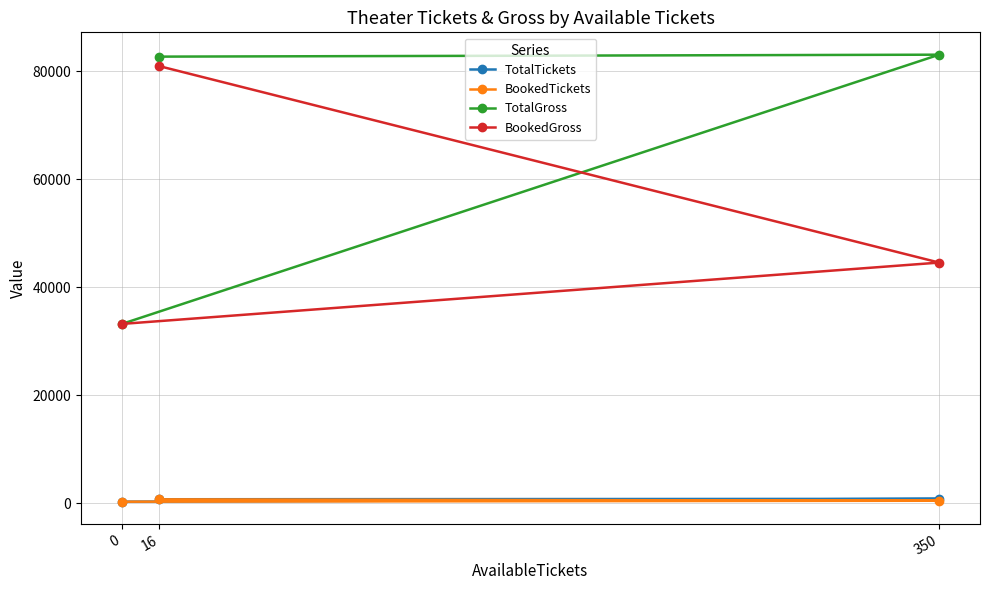

Where does the TotalGross series first go above 82720?

350